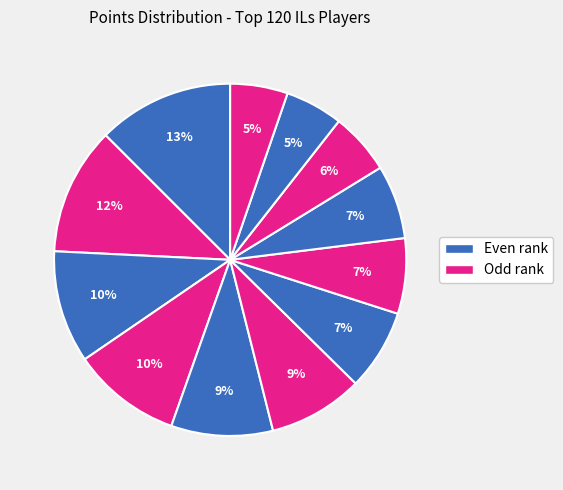

To the nearest percent, what is the average slice percentage?

8%